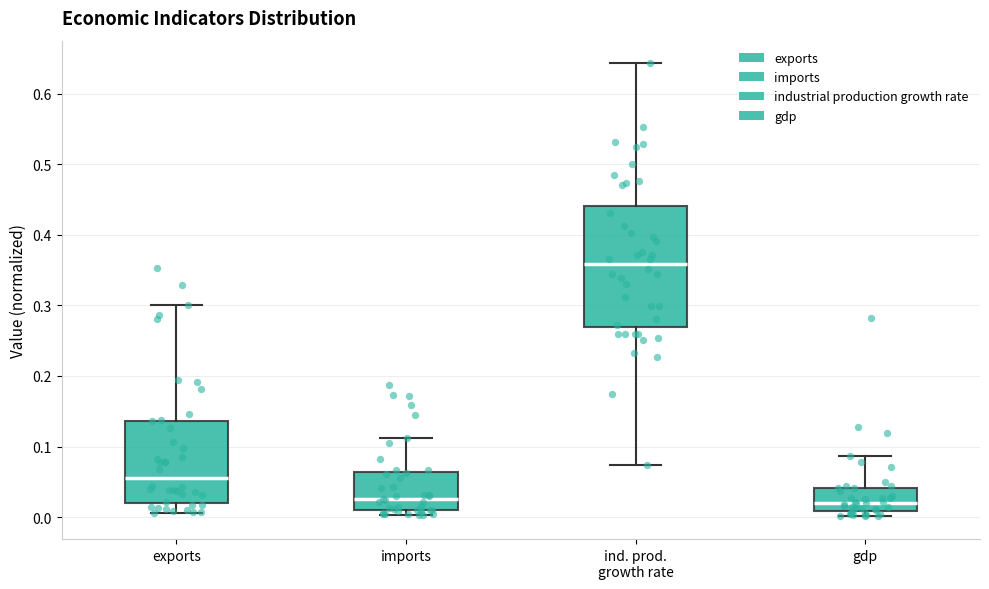

Reading left to right, transcribe this box plot: for each box, give where its median line is, the range the box spans, and where its two whiskers end, as read against the y-axis. The values are not printed on the chart, so give them approximately, as read against the axis.

exports: median 0.06, box 0.02 to 0.14, whiskers 0.01 to 0.30
imports: median 0.02, box 0.01 to 0.06, whiskers 0.00 to 0.11
ind. prod. growth rate: median 0.36, box 0.27 to 0.44, whiskers 0.07 to 0.64
gdp: median 0.02, box 0.01 to 0.04, whiskers 0.00 to 0.09